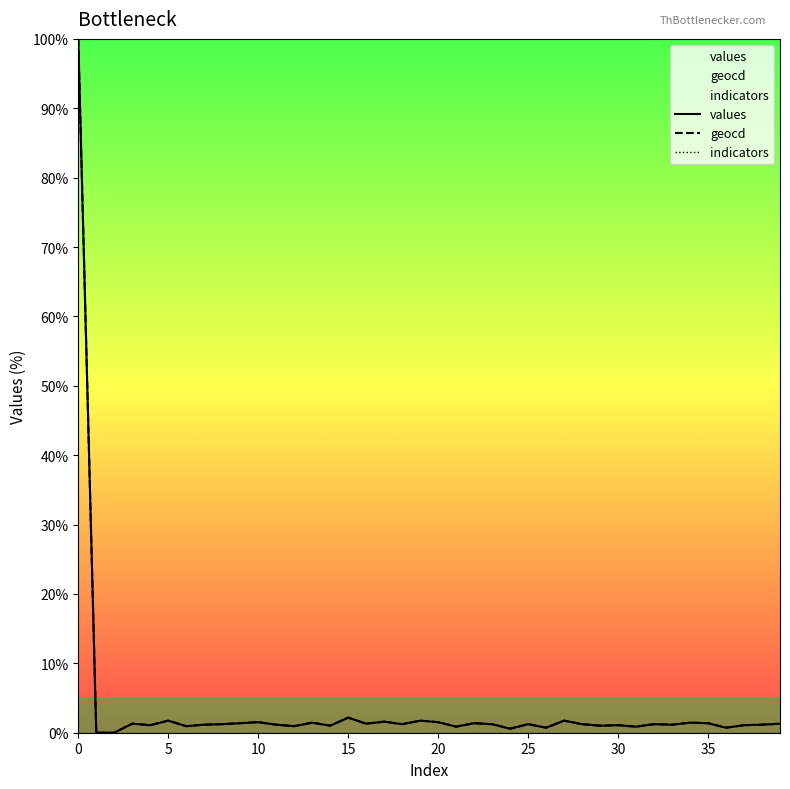

True or false: indicators and geocd intersect in this chart.

False